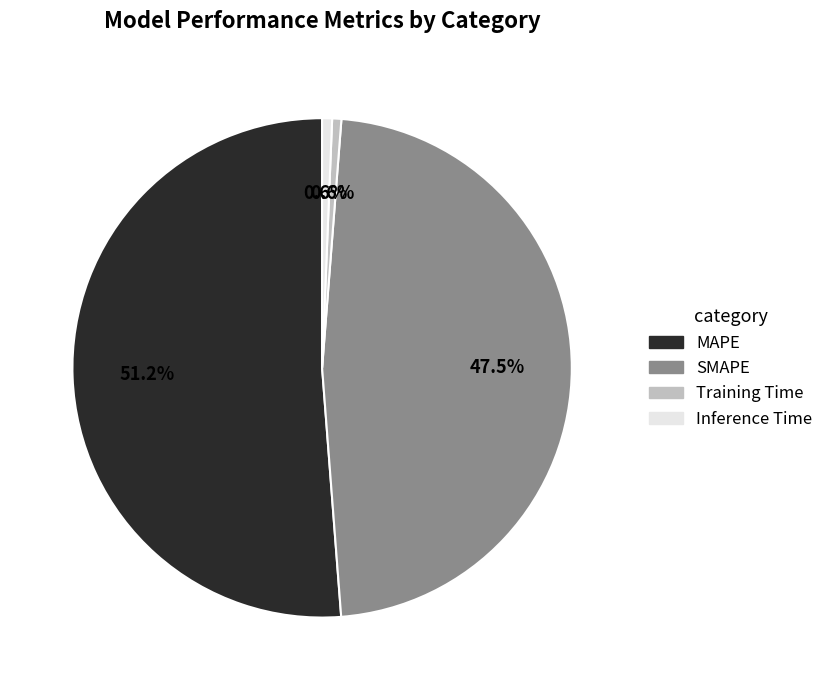

To the nearest percent, what is the average slice percentage?

25%